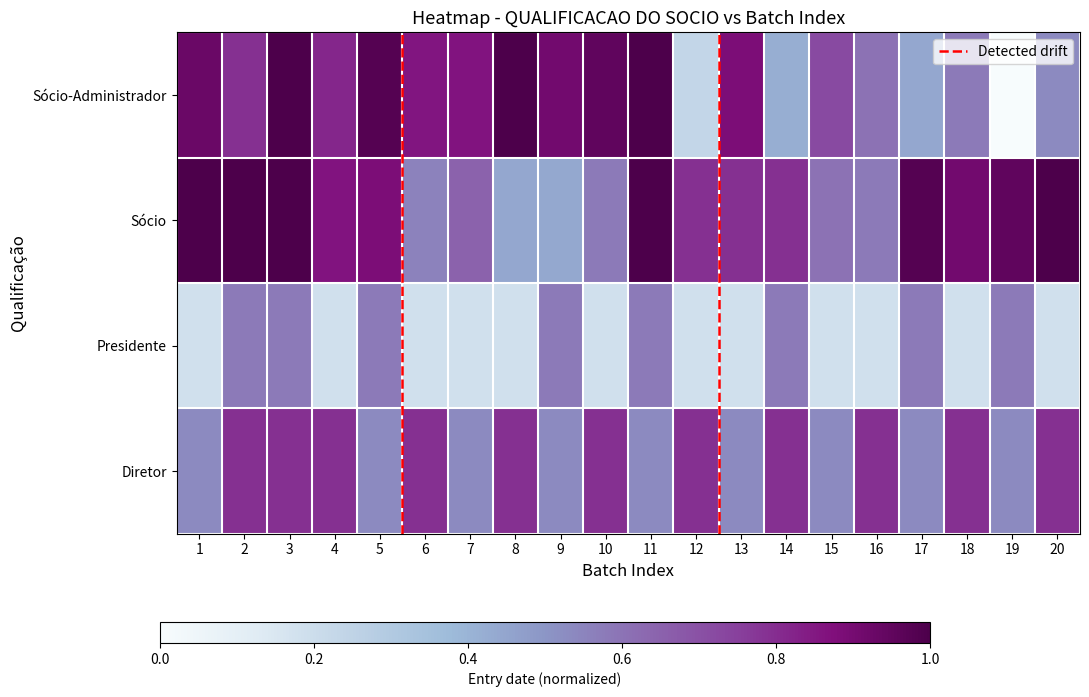

Count the Diretor values in the range 0 to 1.

20